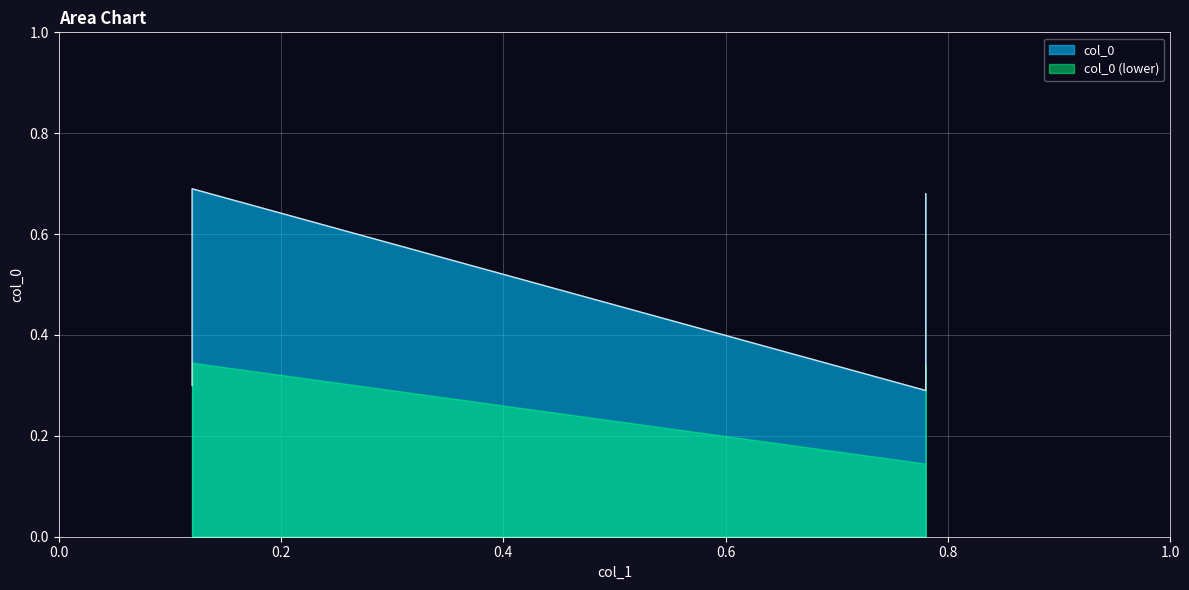

The chart shows a value of 0.3 at 0.78. True or false?

True